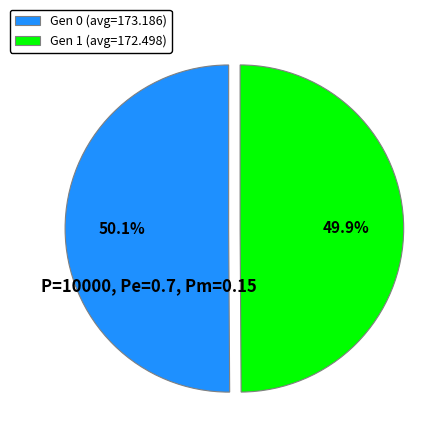

Is there any slice that represents more than half of the pie?

Yes